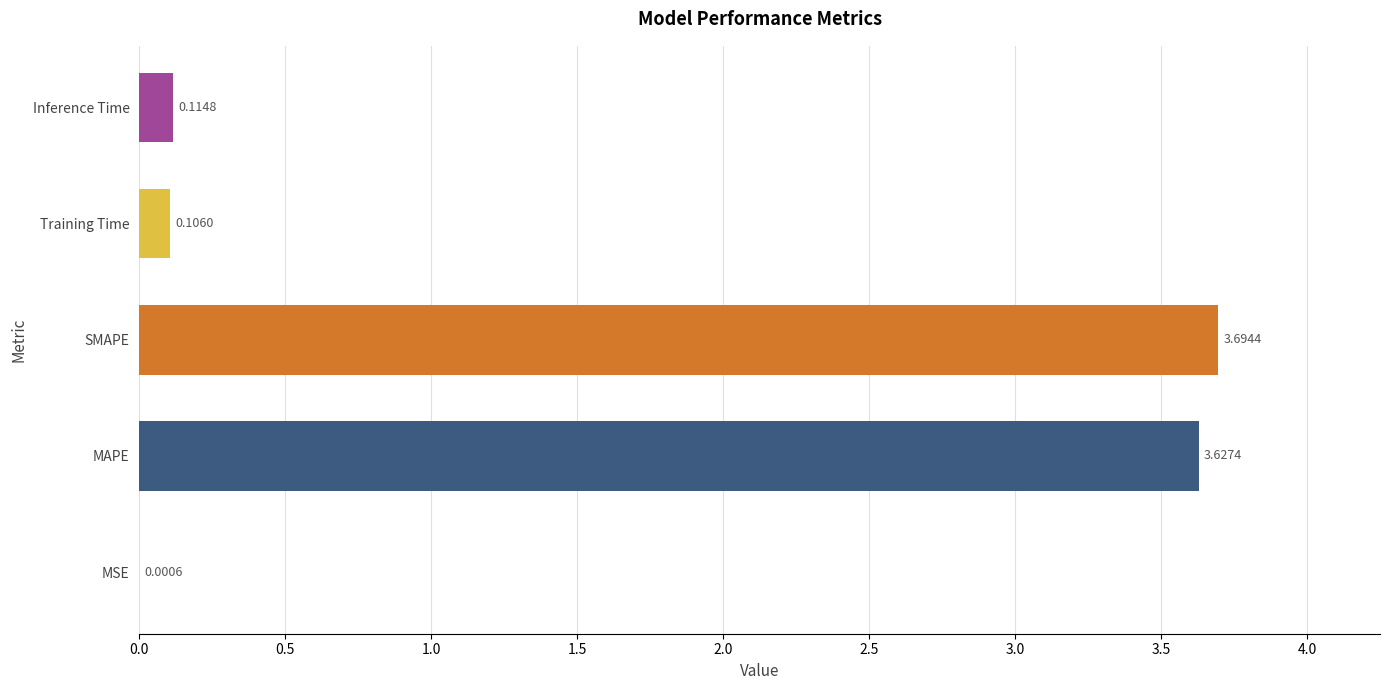

Where is the data nearest to the value 1?

Inference Time